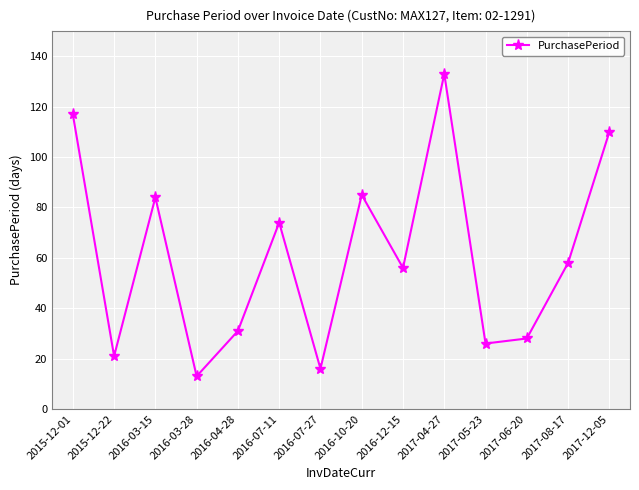

How many lines are shown in the chart?

1